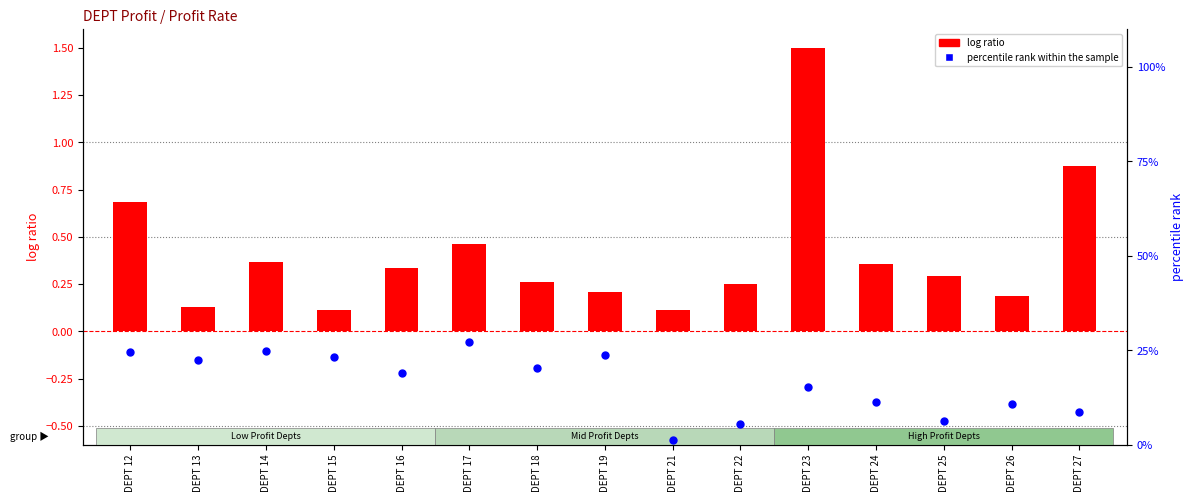

What are all the series names shown in the legend?

log ratio, percentile rank within the sample